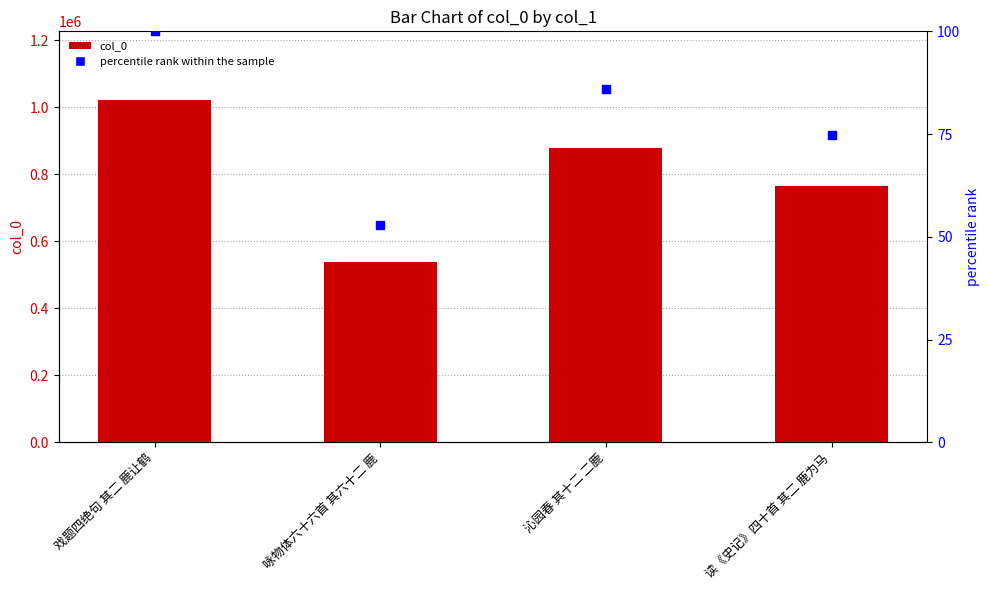

Which series has the largest Y range (max minus min)?

col_0